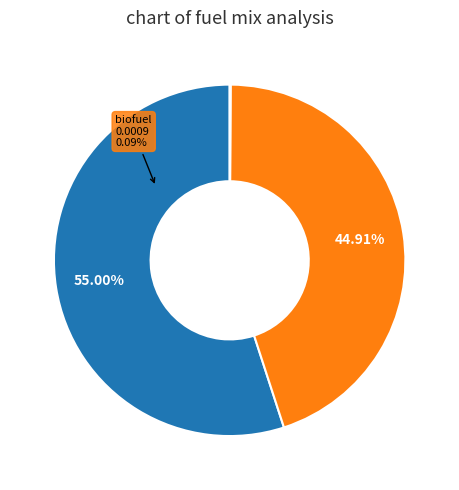

To the nearest percent, what is the combined percentage of electricity and petroleum gasoline?

100%